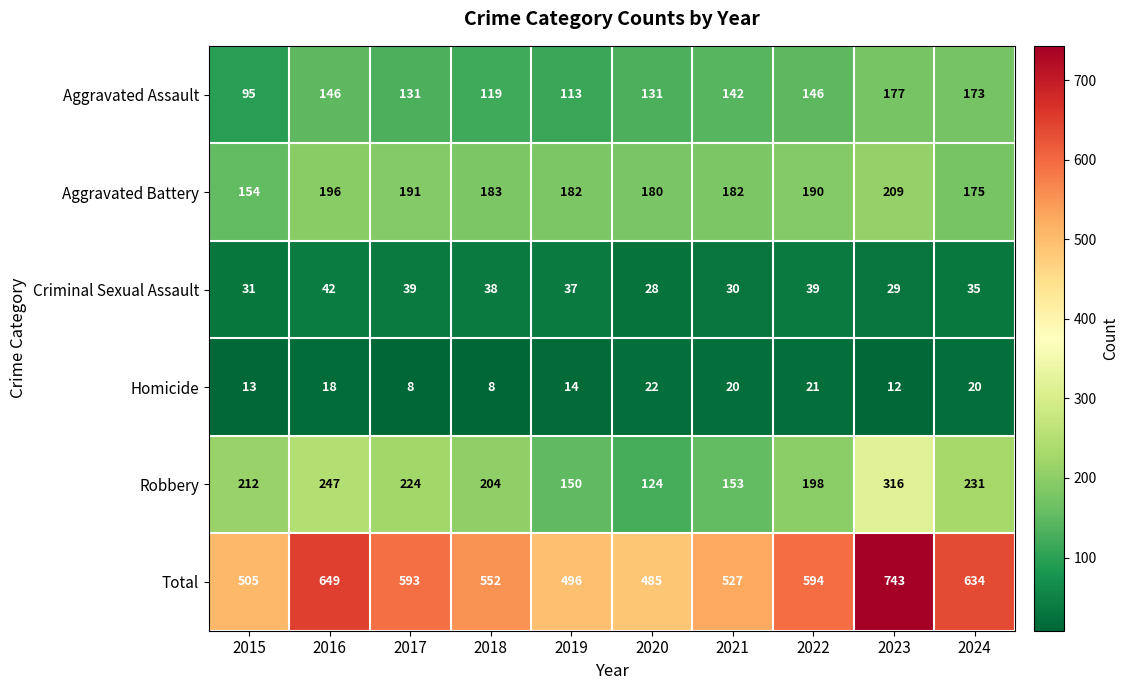

What is the average value of the Aggravated Assault series?

137